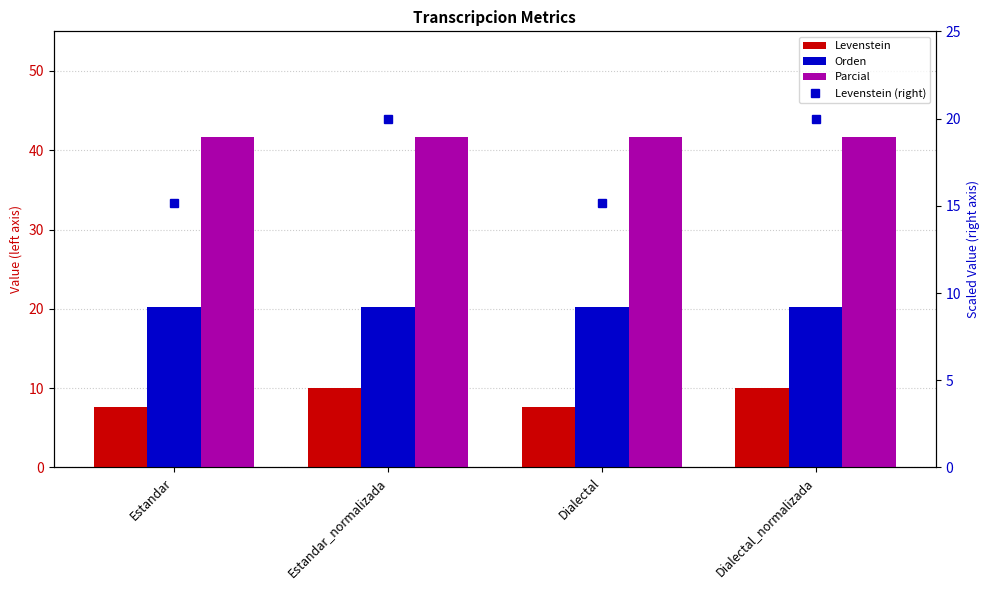

What is the value of the Parcial bar at the 4th from the left?

41.7